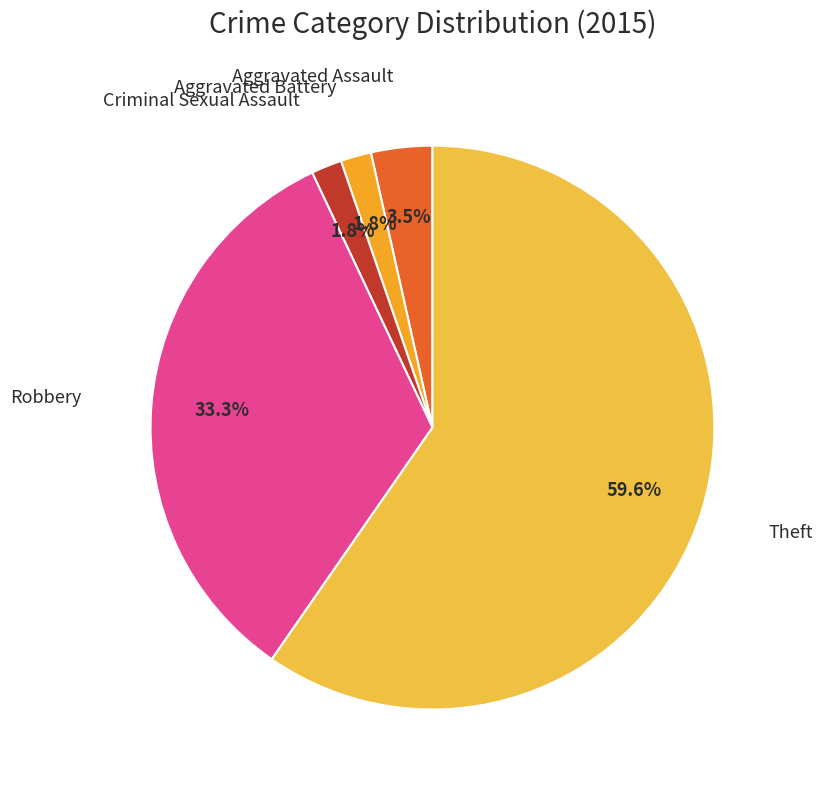

Which slice is the largest?

Theft